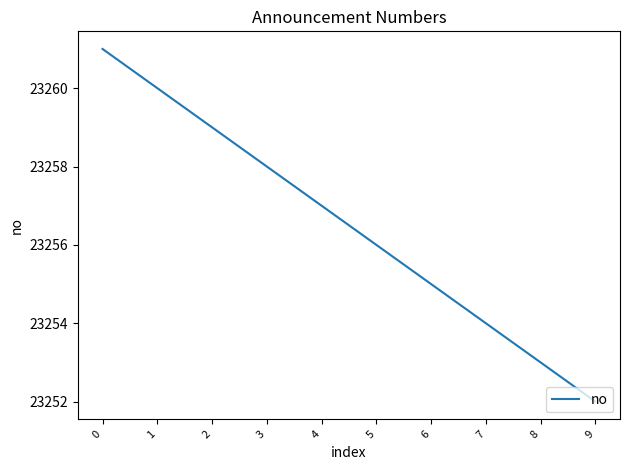

Count the values in the range 23254 to 23259.

6